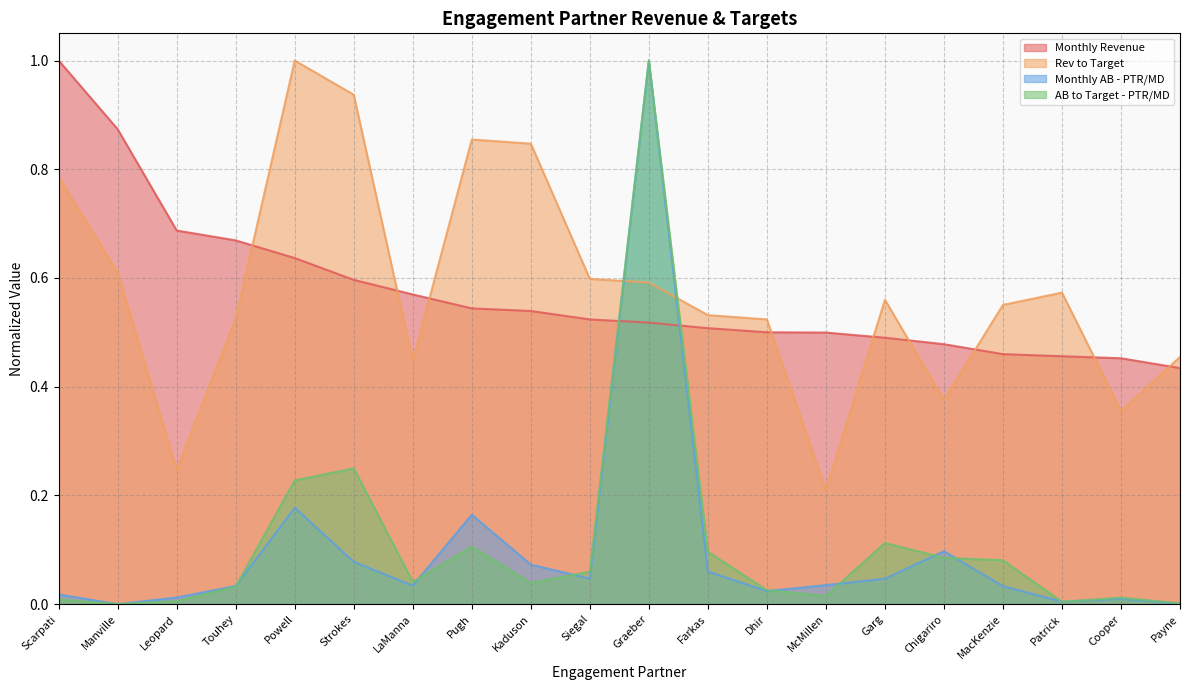

How many times do AB to Target - PTR/MD and Monthly AB - PTR/MD cross each other?

9